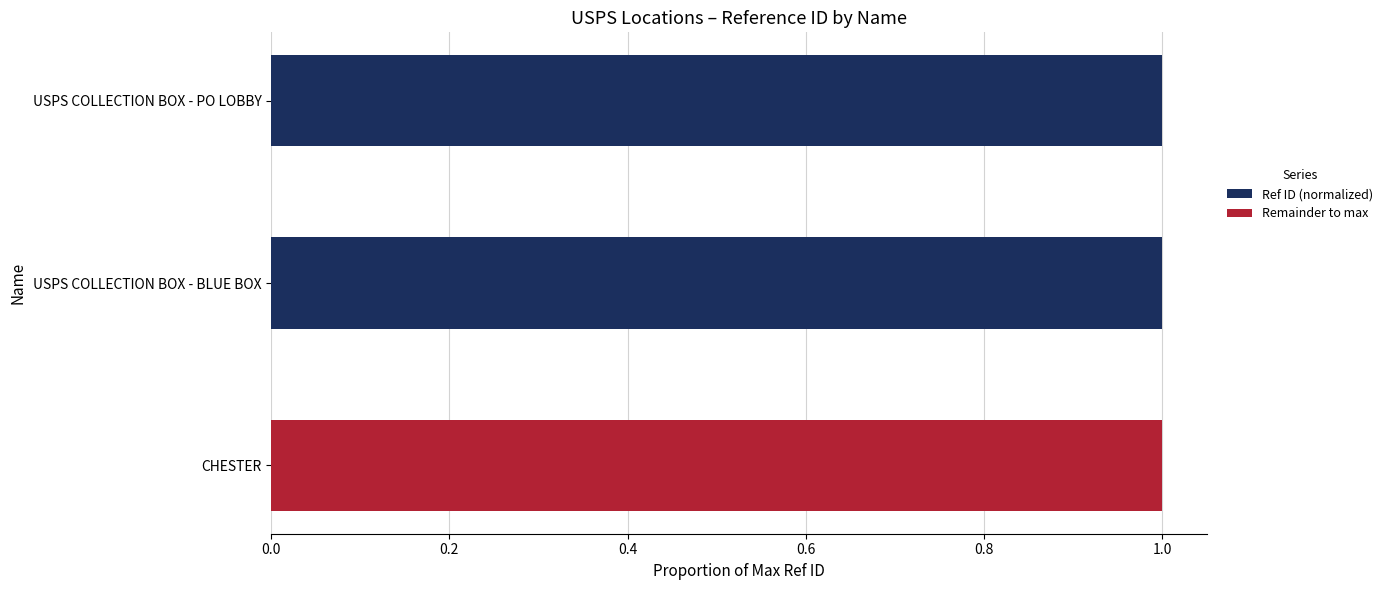

True or false: Ref ID (normalized) has a value of 1.0 at USPS COLLECTION BOX - BLUE BOX.

True